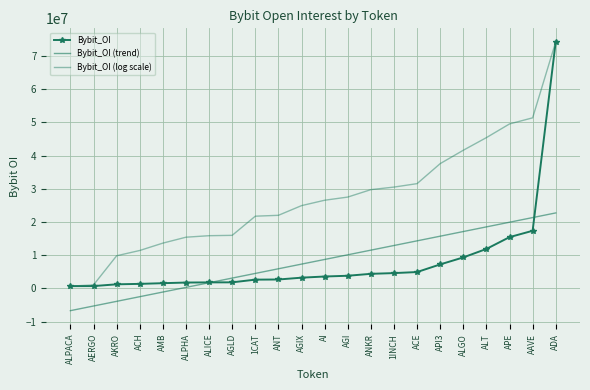

What is the spread (max minus min) of values at ALT?

33540095.9